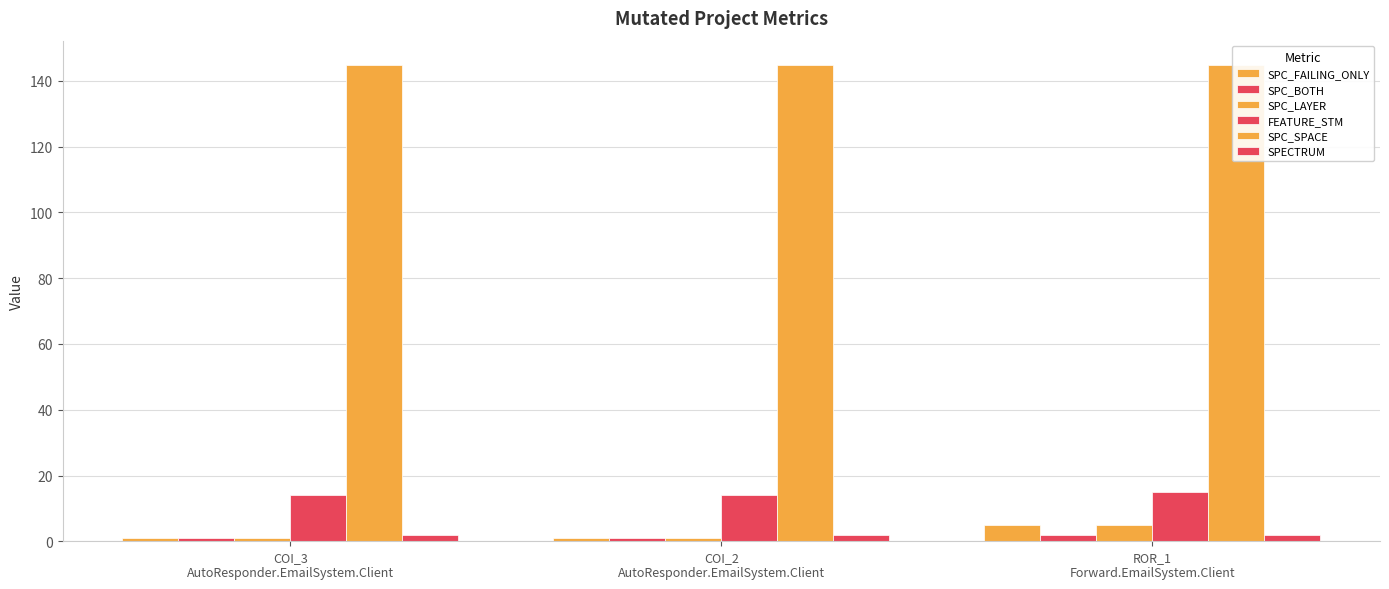

At which category is the sum across all series the highest?

ROR_1
Forward.EmailSystem.Client